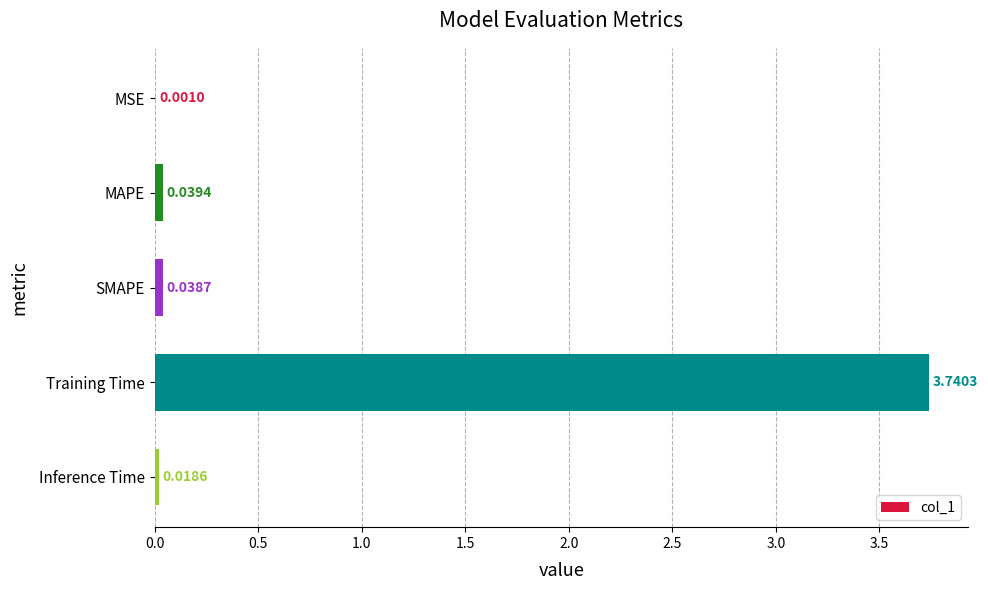

What is the average value?

0.8